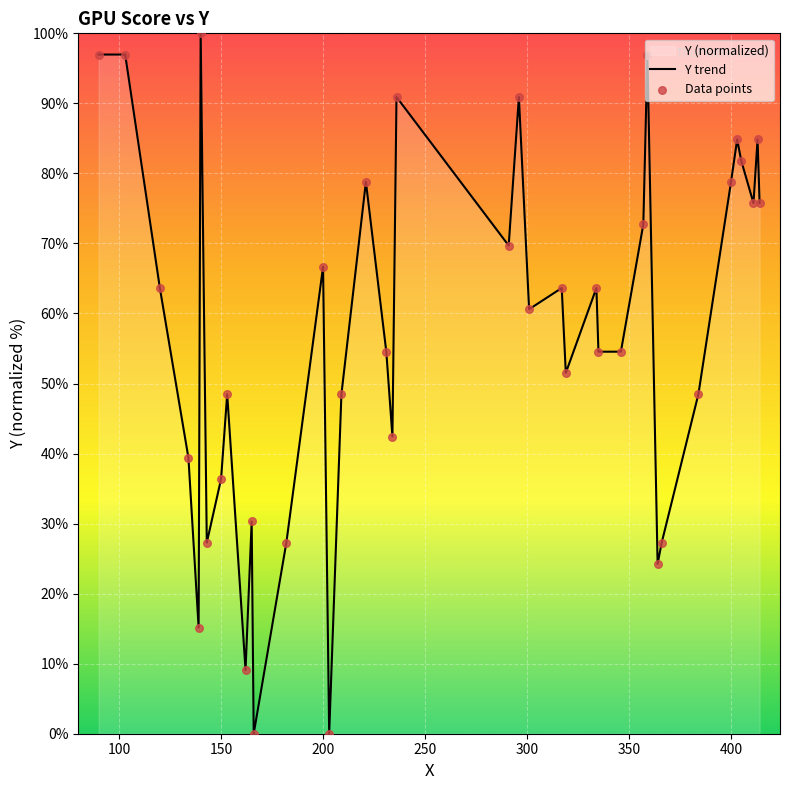

What is the greatest value displayed?

100.0